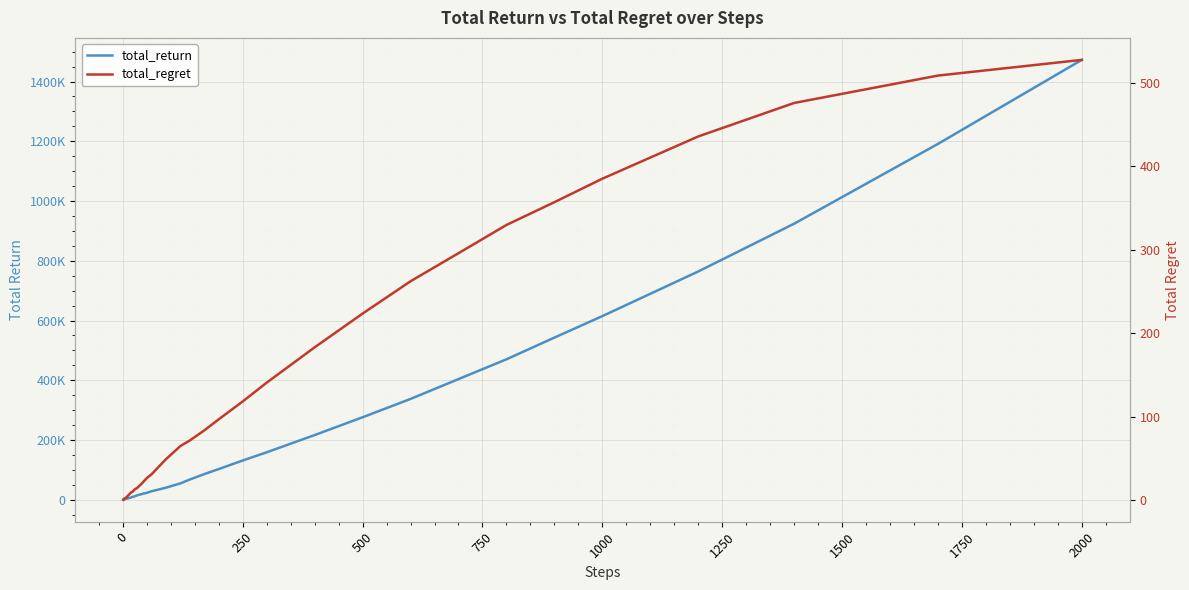

True or false: total_return has more than 1 points higher than both neighbors.

False